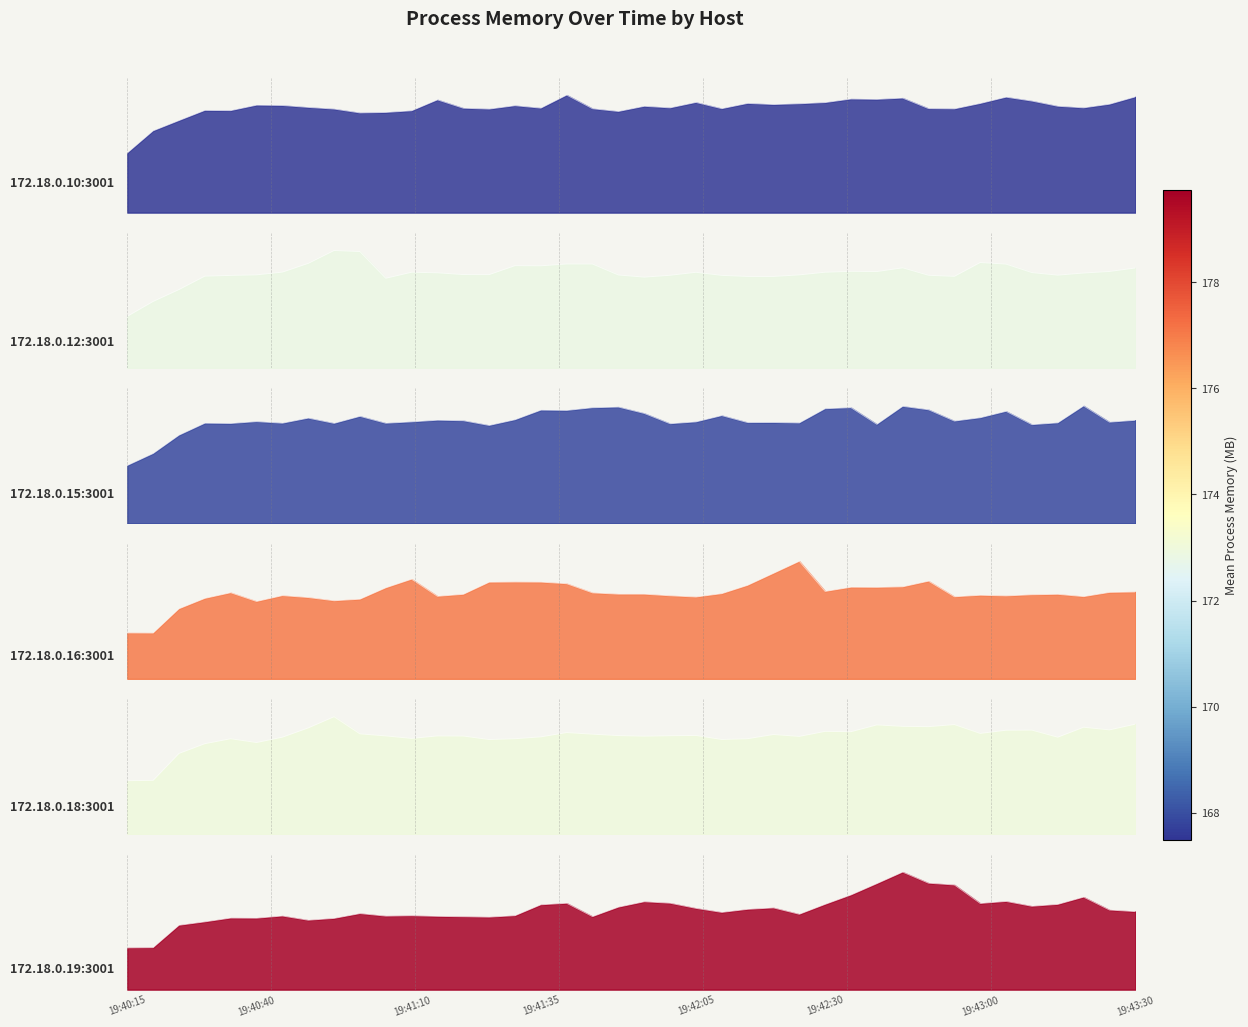

Is the value of 172.18.0.15:3001 at 2024-04-01 19:40:35 greater than the value of 172.18.0.16:3001 at 2024-04-01 19:43:25?

No